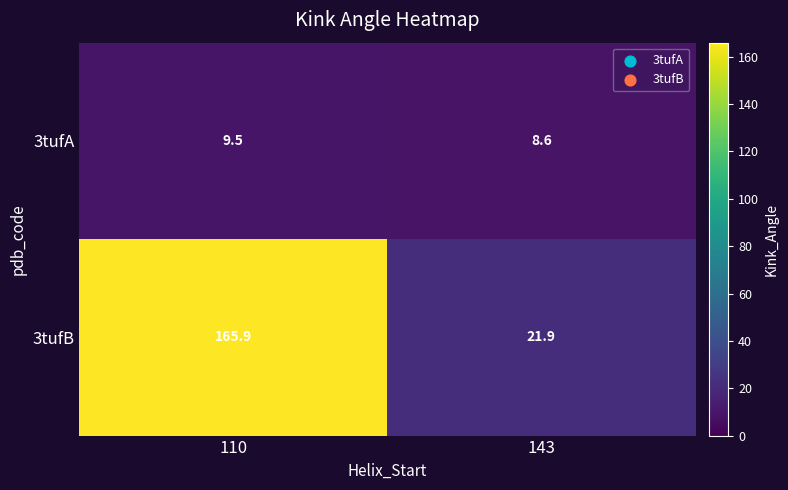

The 3tufB series shows 165.9 at 110. True or false?

True